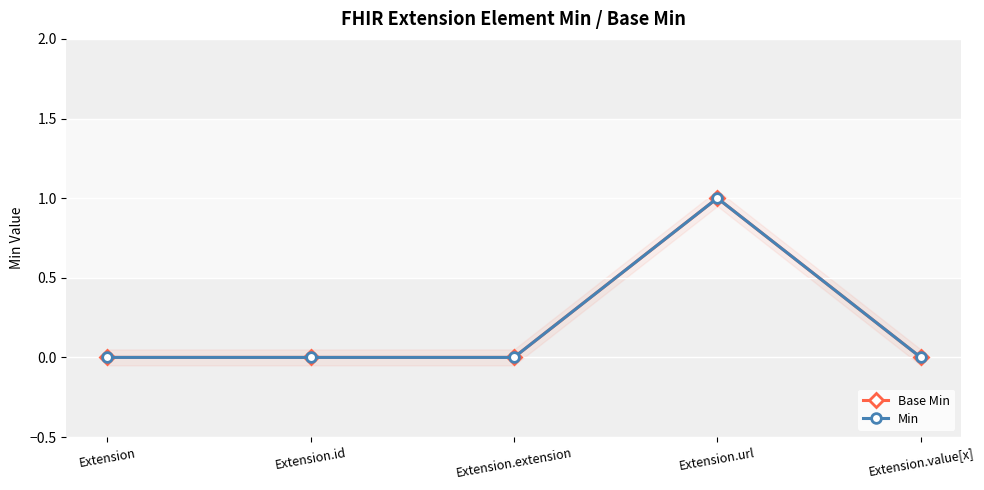

At which category is the sum across all series the highest?

Extension.url